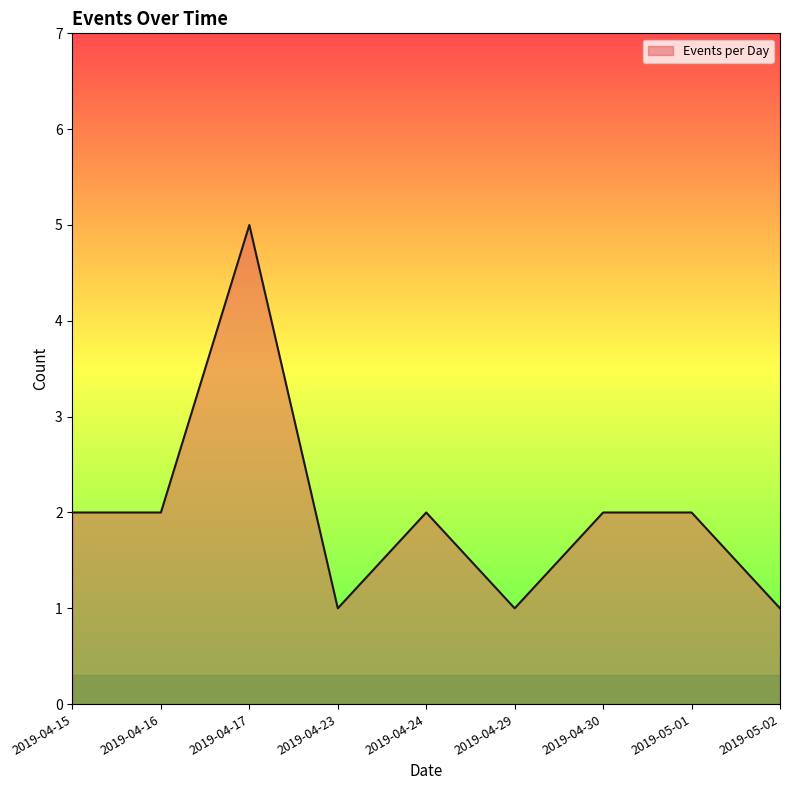

Reading right to left, extract all data points from this chart.

2019-05-02=1	2019-05-01=2	2019-04-30=2	2019-04-29=1	2019-04-24=2	2019-04-23=1	2019-04-17=5	2019-04-16=2	2019-04-15=2